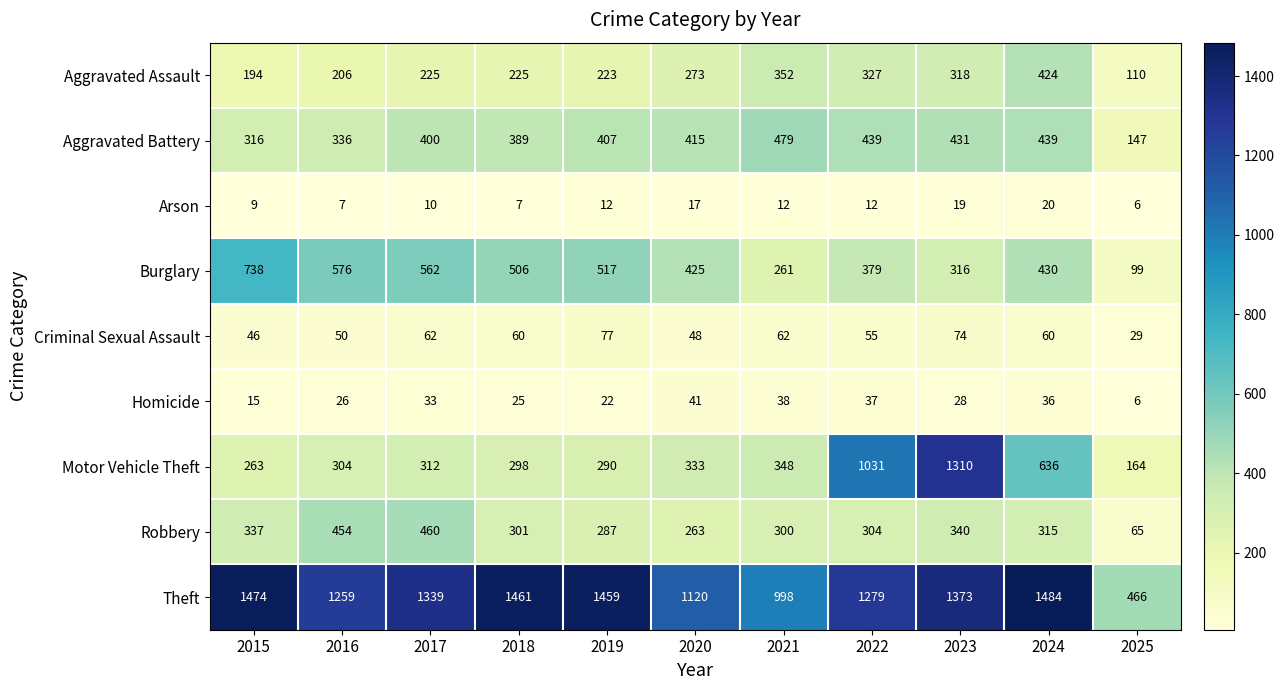

How many data points does each series have?

11